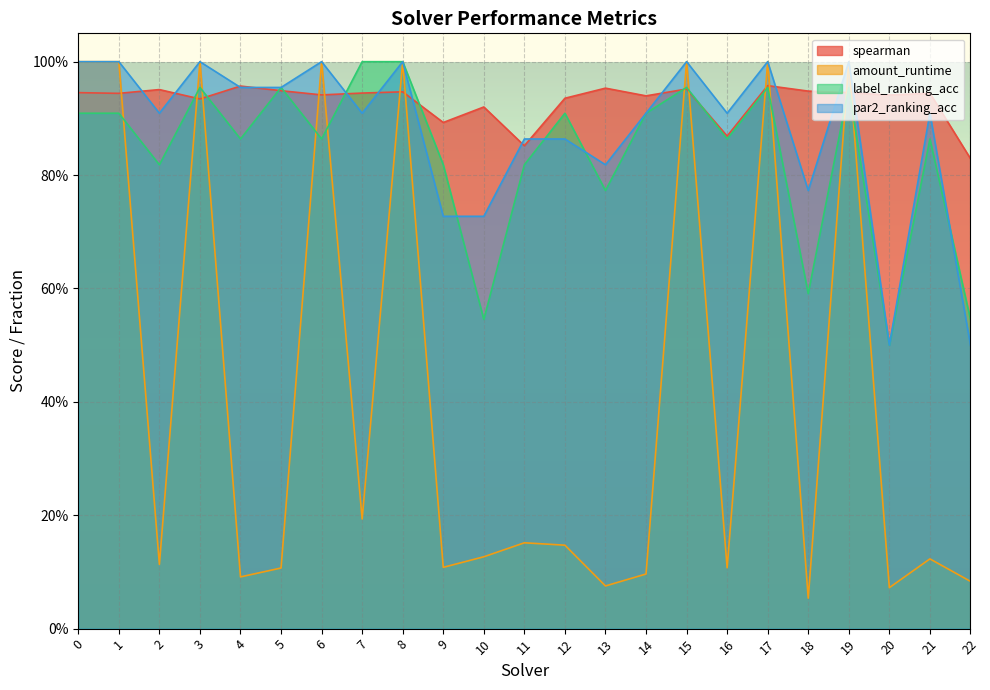

How many times do par2_ranking_acc and spearman cross each other?

13